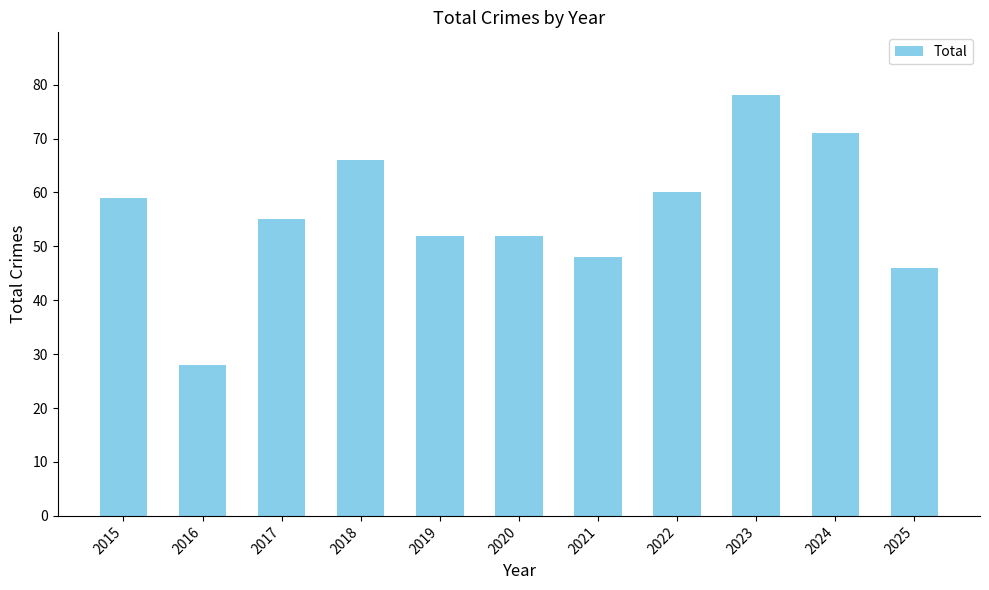

What is the minimum value shown in the chart?

28